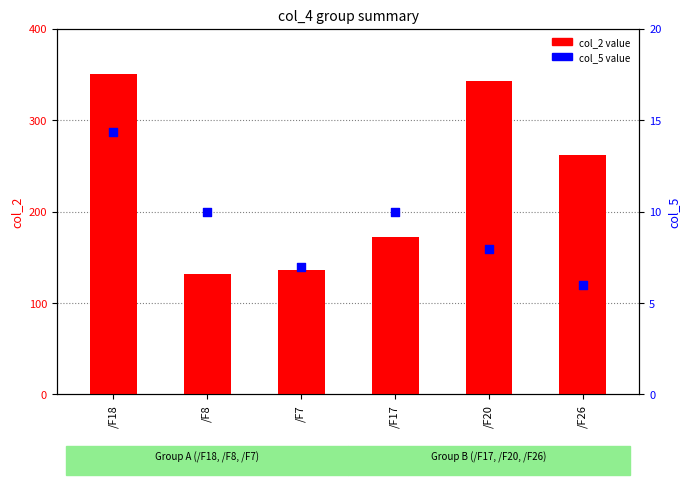

At how many categories does at least one series exceed 141?

4